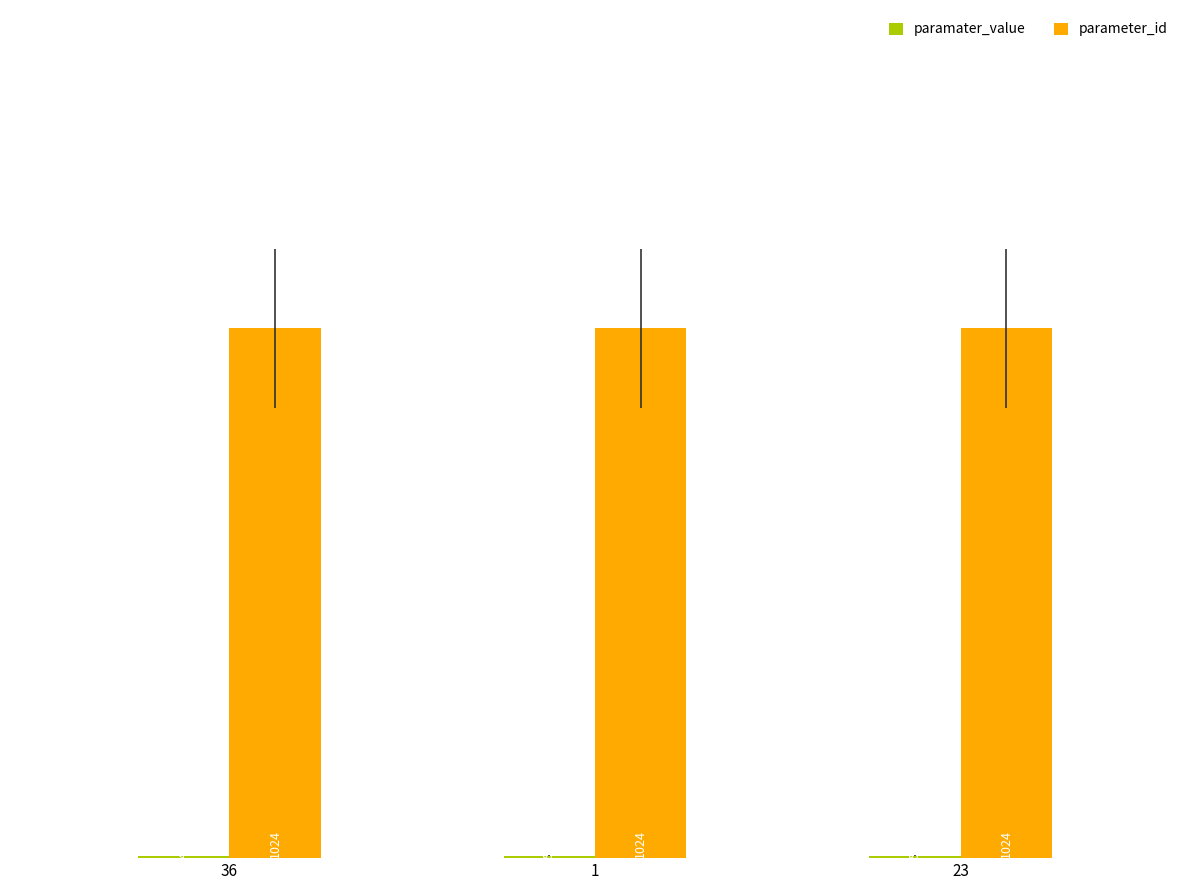

What is the total value across all series at 1?

1029